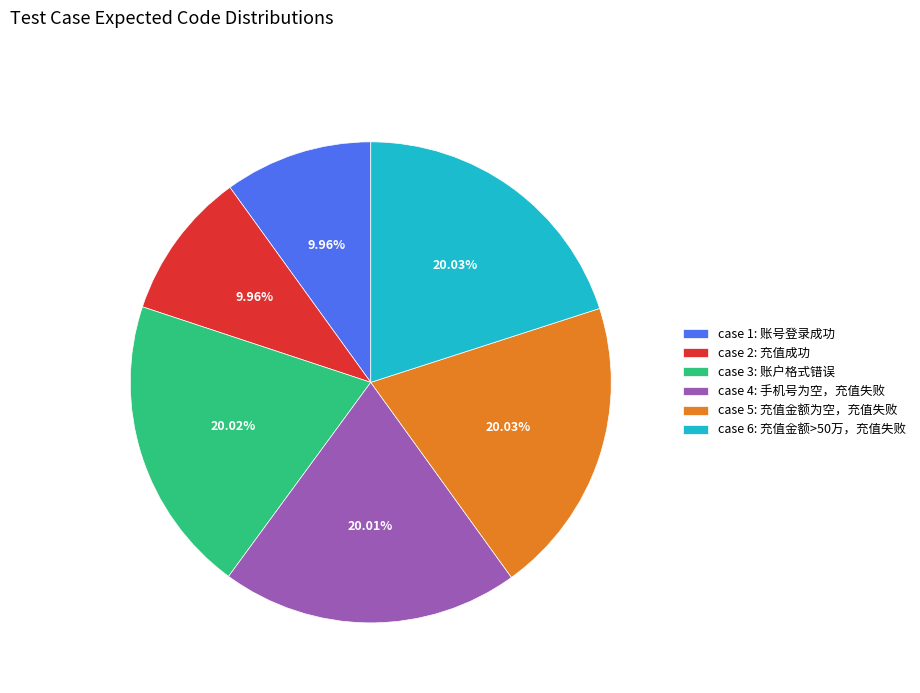

Count the number of slices in the pie.

6